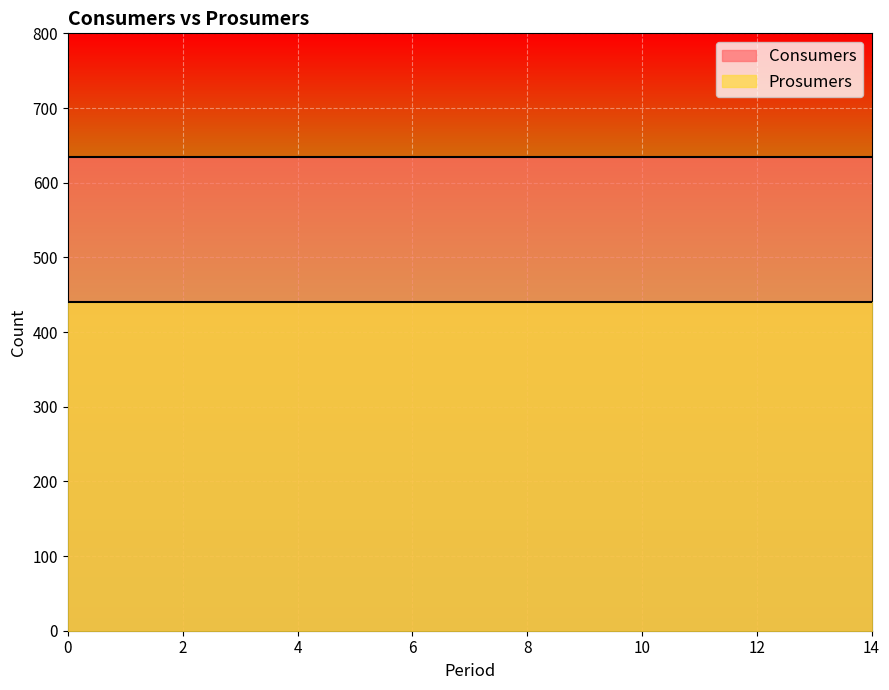

Is it true that Consumers equals 635 at 7?

True